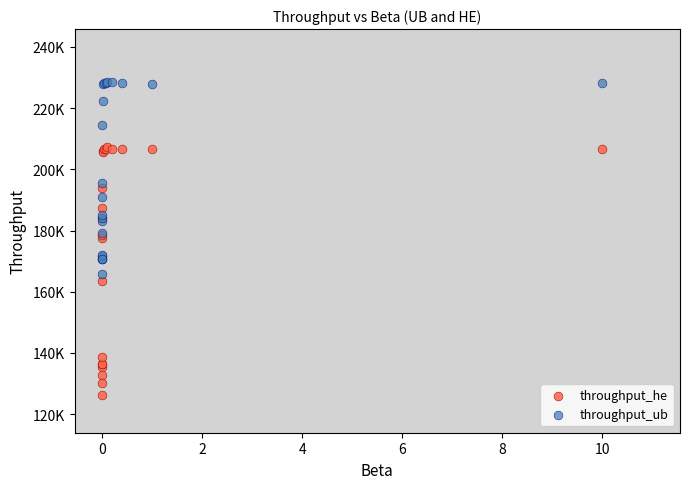

Which series has the largest Y range (max minus min)?

throughput_he